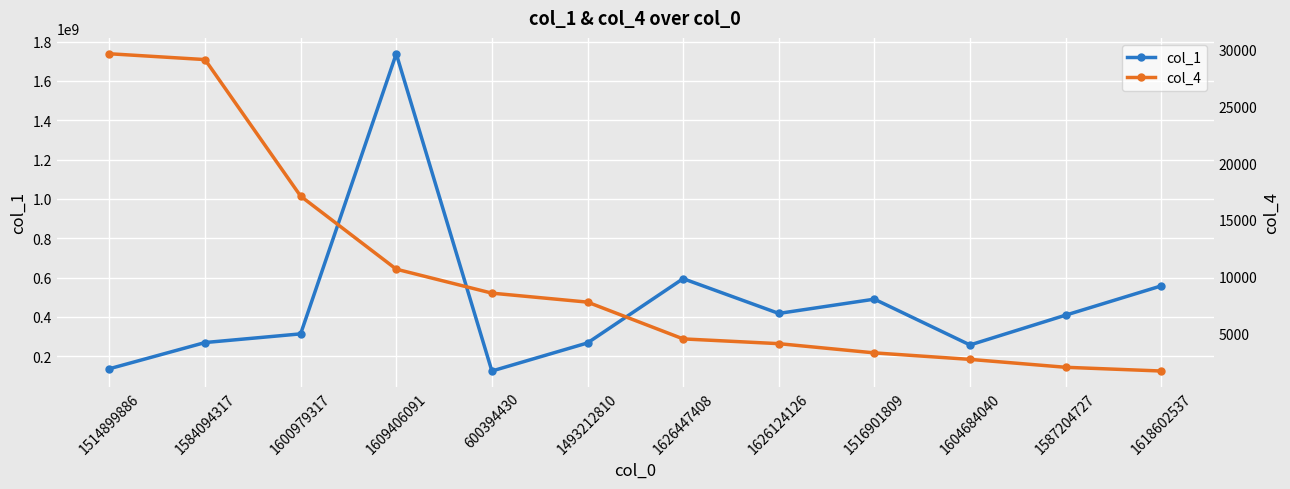

Which category has the highest value in the col_1 series?

1609406091